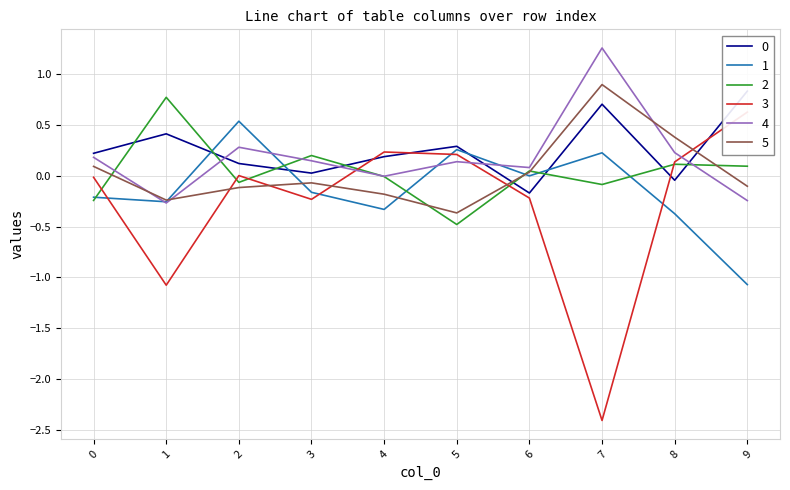

The 1 series shows -0.3 at 1. True or false?

True